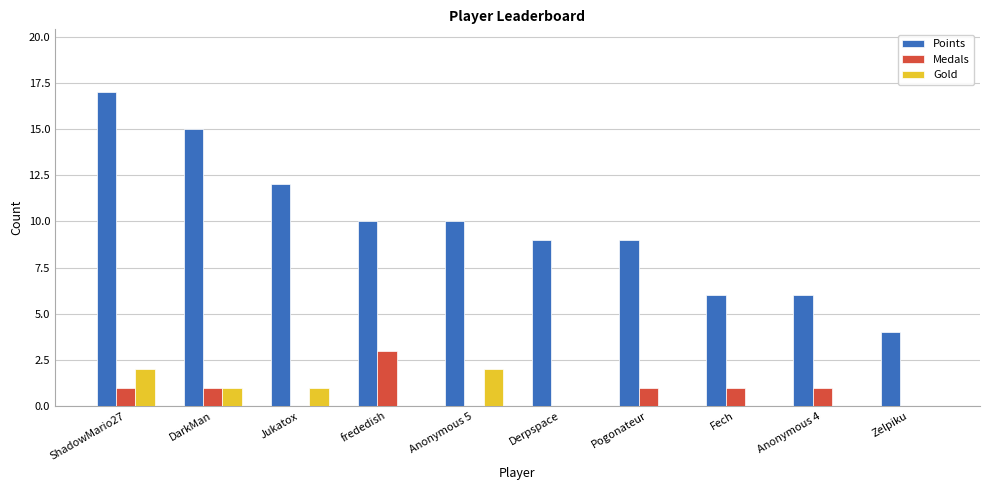

What is the total value across all series at Fech?

7